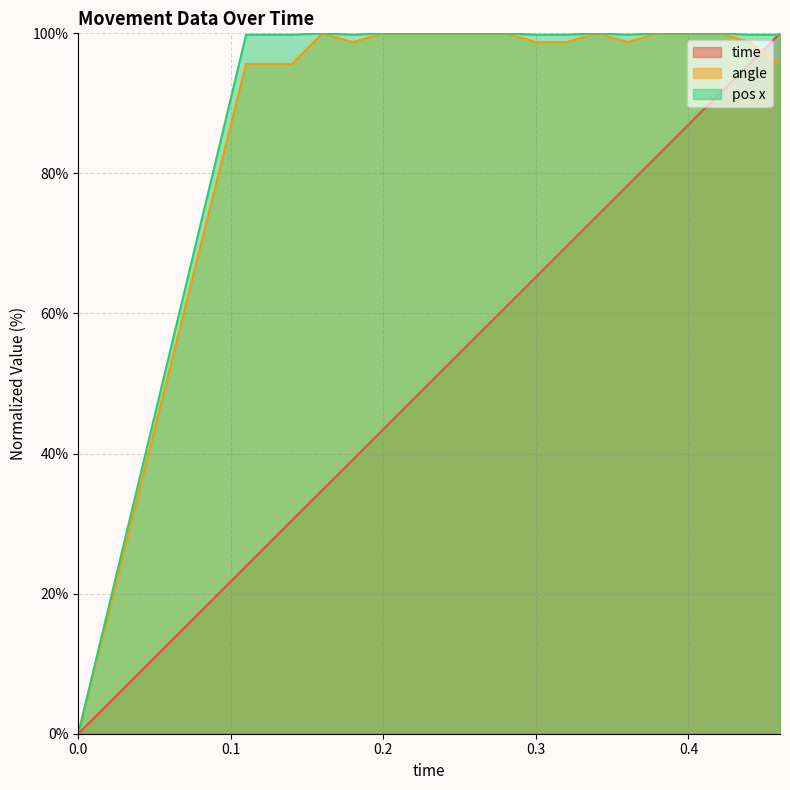

What is the sum of the pos x values at 0.26 and 0.12?

199.8